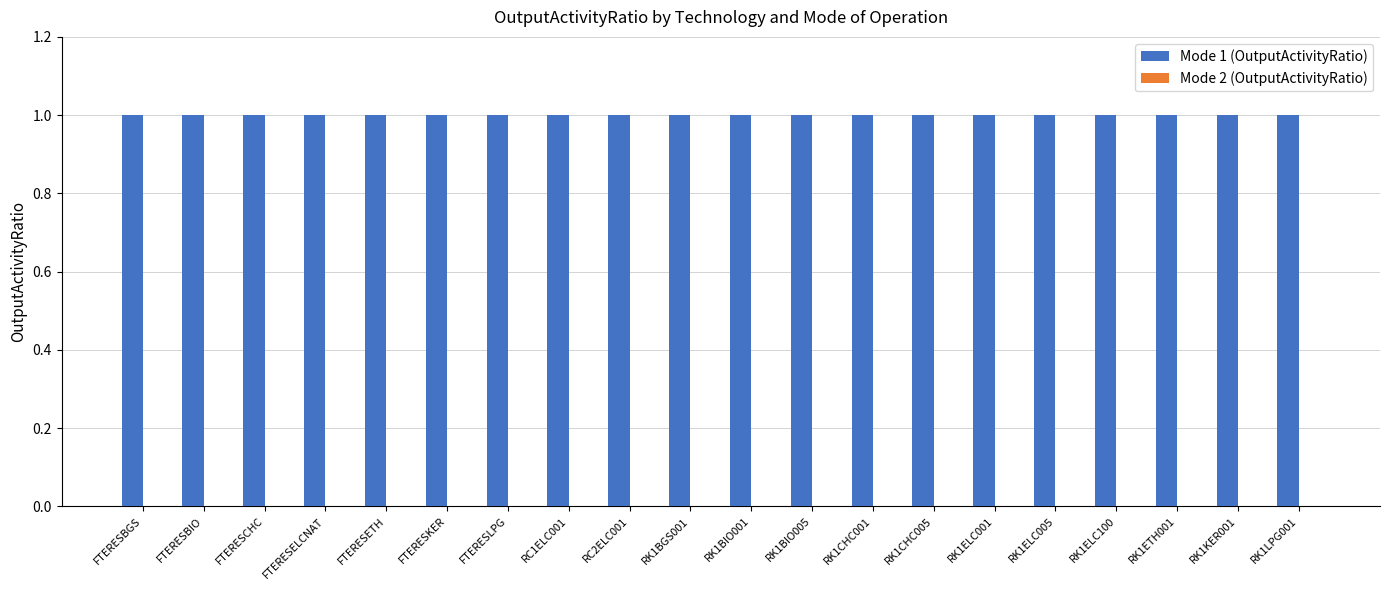

What is the label of the 20th bar from the right?

FTERESBGS